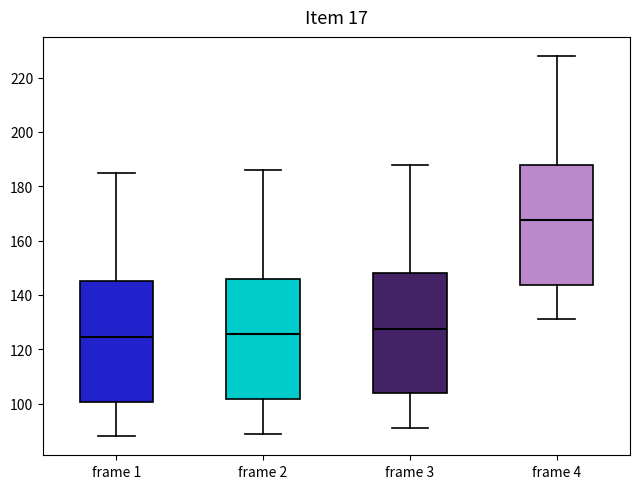

Reading left to right, read every box against the y-axis: the position of its median line, the range the box covers, and the ends of its whiskers. The values are not printed on the chart, so give them approximately, as read against the axis.

frame 1: median 124, box 100 to 146, whiskers 88 to 186
frame 2: median 126, box 102 to 146, whiskers 90 to 186
frame 3: median 128, box 104 to 148, whiskers 92 to 188
frame 4: median 168, box 144 to 188, whiskers 132 to 228